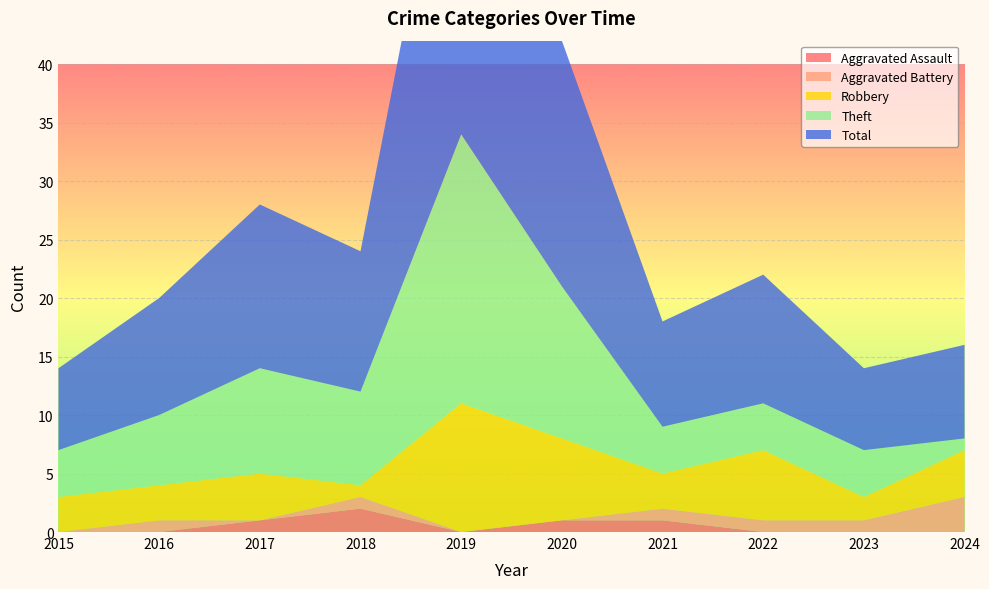

Reading left to right, what are all the values shown in this chart?

Robbery: 2015=3	2016=3	2017=4	2018=1	2019=11	2020=7	2021=3	2022=6	2023=2	2024=4
Theft: 2015=4	2016=6	2017=9	2018=8	2019=23	2020=13	2021=4	2022=4	2023=4	2024=1
Total: 2015=7	2016=10	2017=14	2018=12	2019=34	2020=21	2021=9	2022=11	2023=7	2024=8
Aggravated Assault: 2015=0	2016=0	2017=1	2018=2	2019=0	2020=1	2021=1	2022=0	2023=0	2024=0
Aggravated Battery: 2015=0	2016=1	2017=0	2018=1	2019=0	2020=0	2021=1	2022=1	2023=1	2024=3